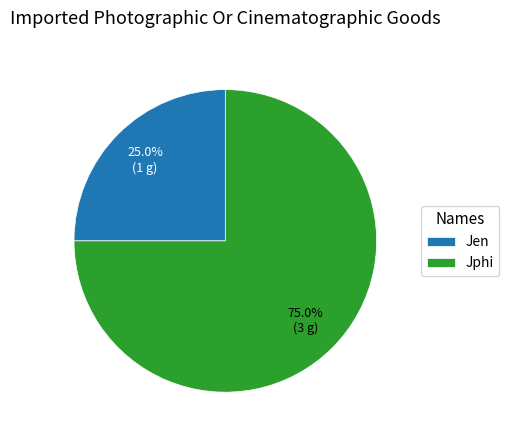

To the nearest percent, what is the difference between the largest and smallest slice percentages?

50%